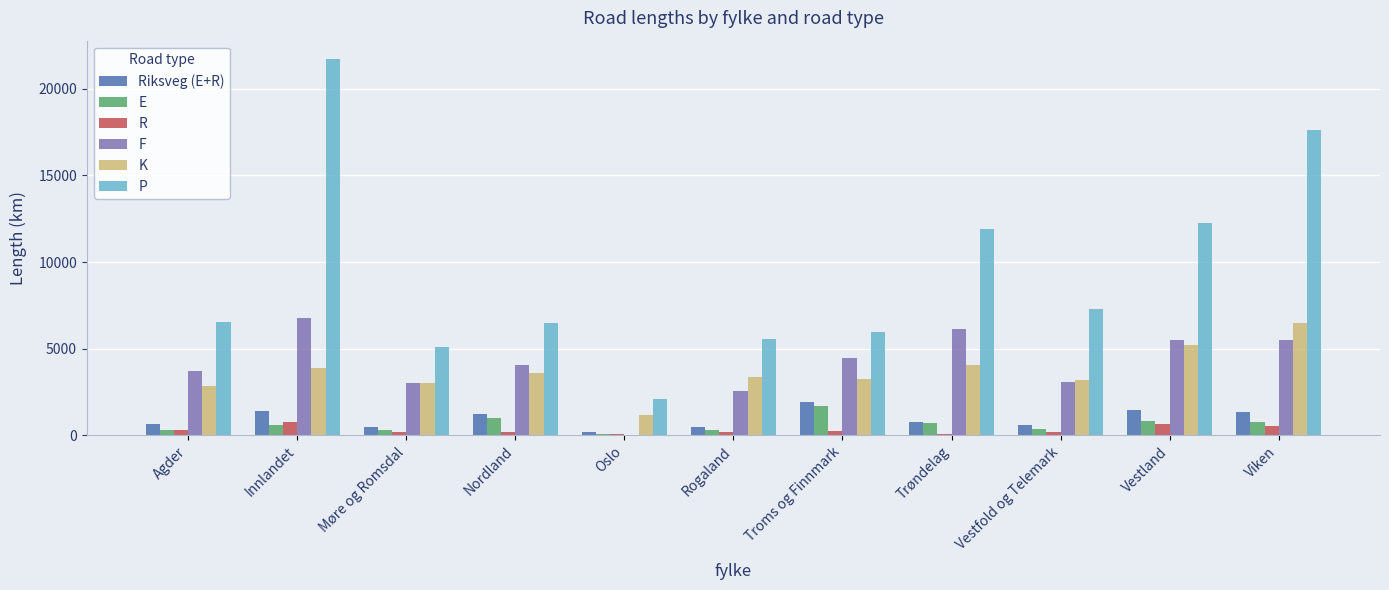

How many groups of bars are there?

11